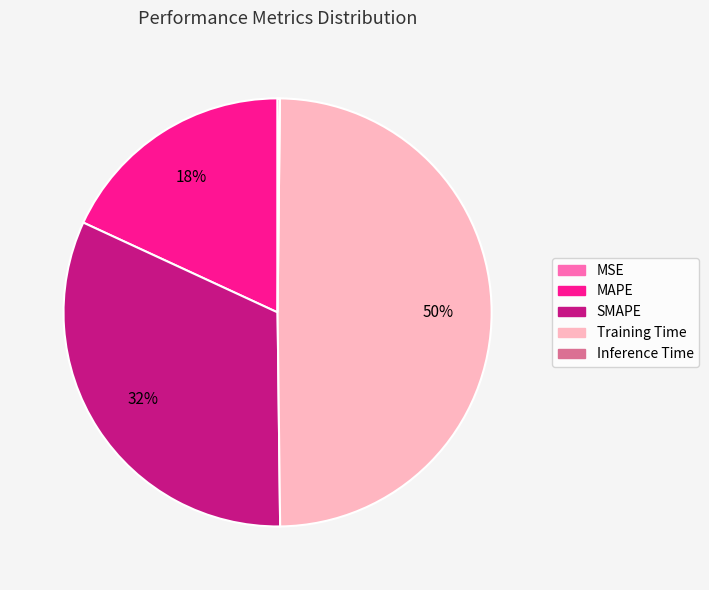

To the nearest percent, what is the combined percentage of MAPE and Training Time?

68%